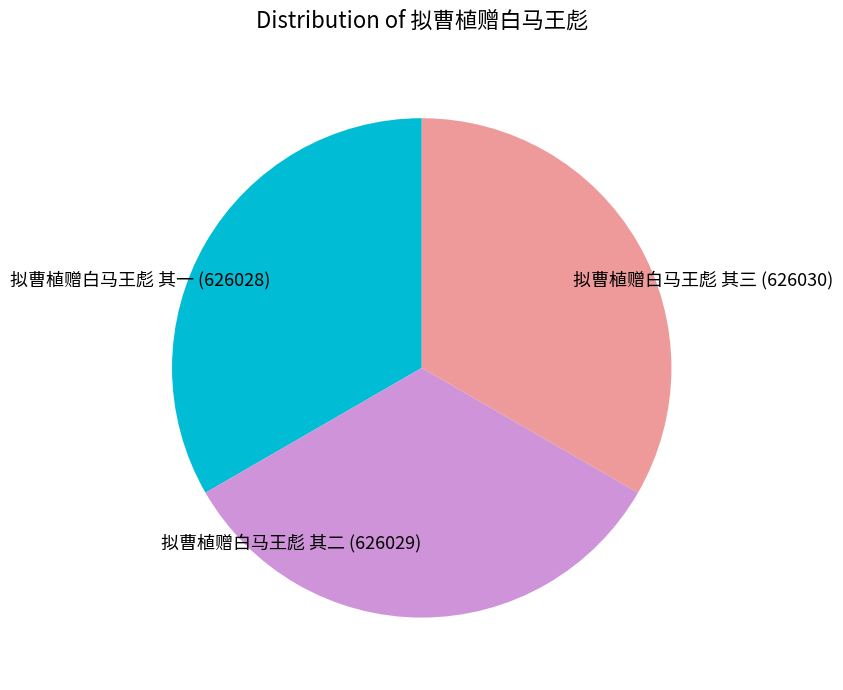

How many slices are in this pie chart?

3